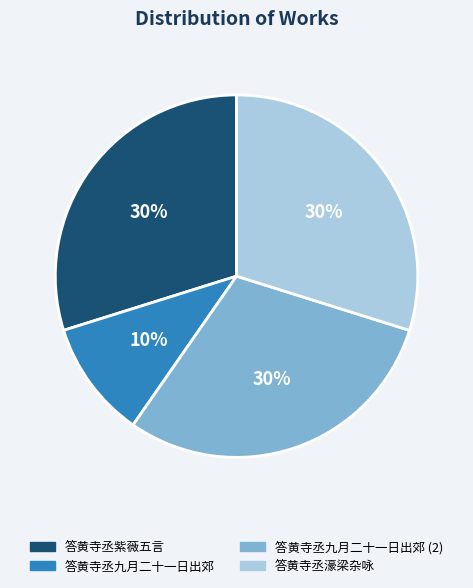

Does any single category account for the majority?

No